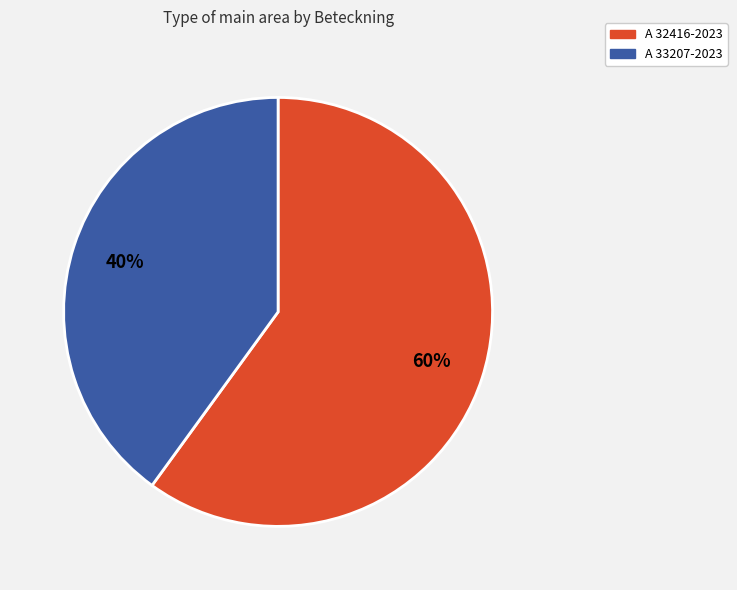

How many slices are in this pie chart?

2